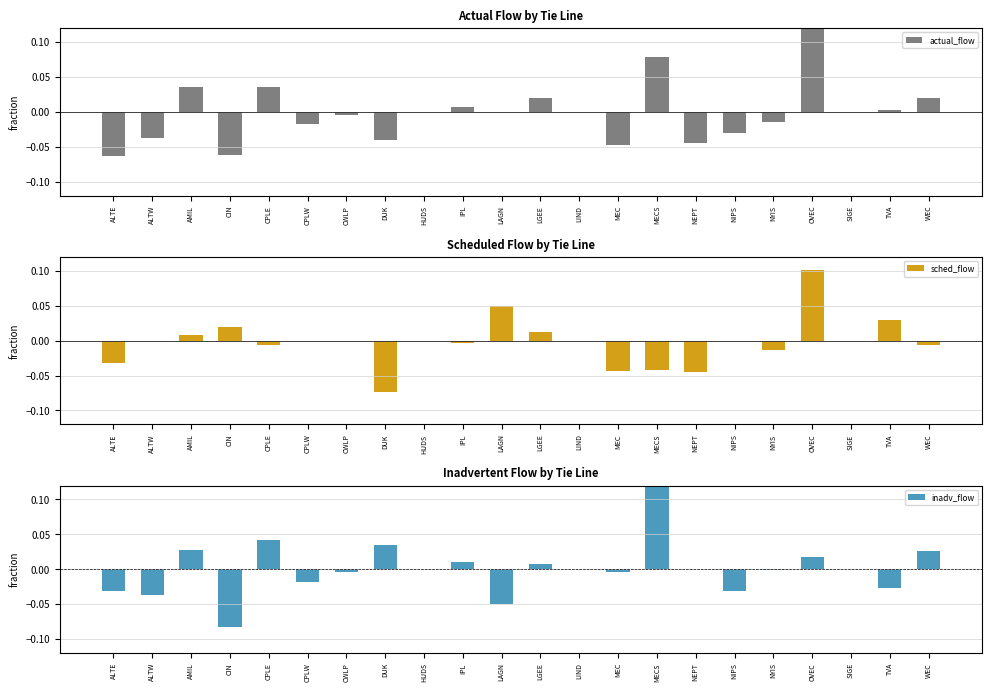

Does the chart contain stacked bars?

No